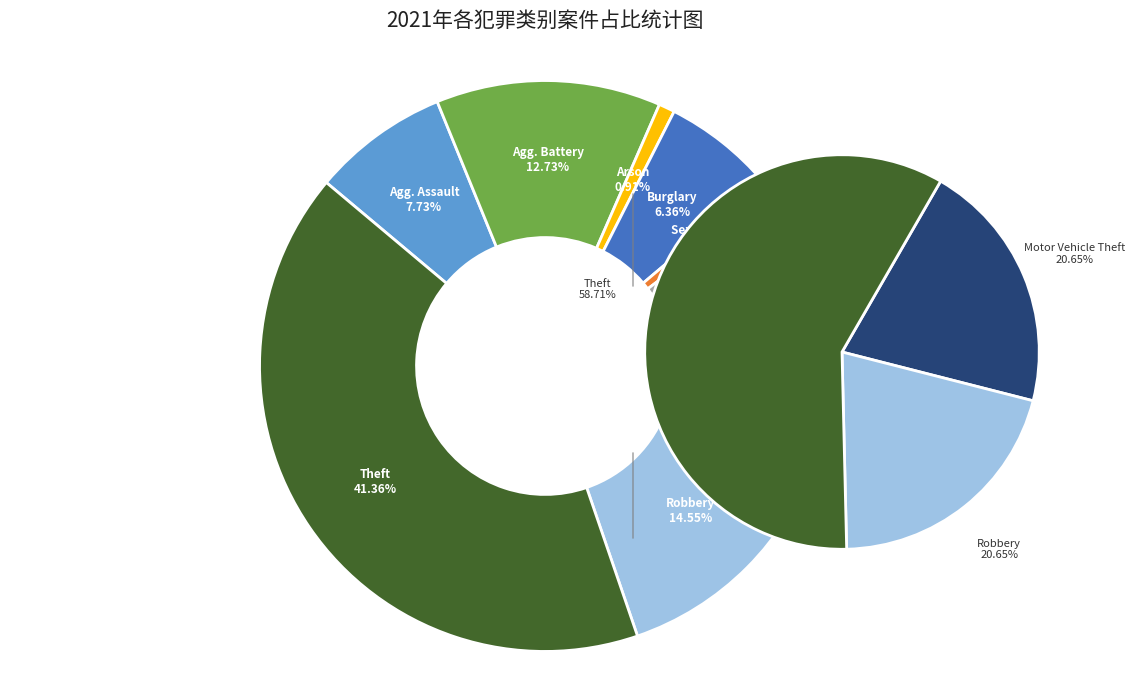

Which slice is the smallest?

Arson